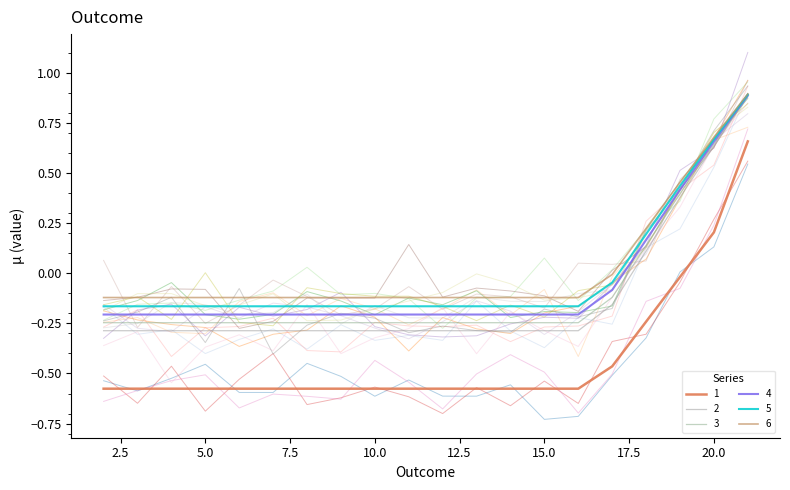

What is the difference between the maximum and minimum values in the 1 series?

1.2